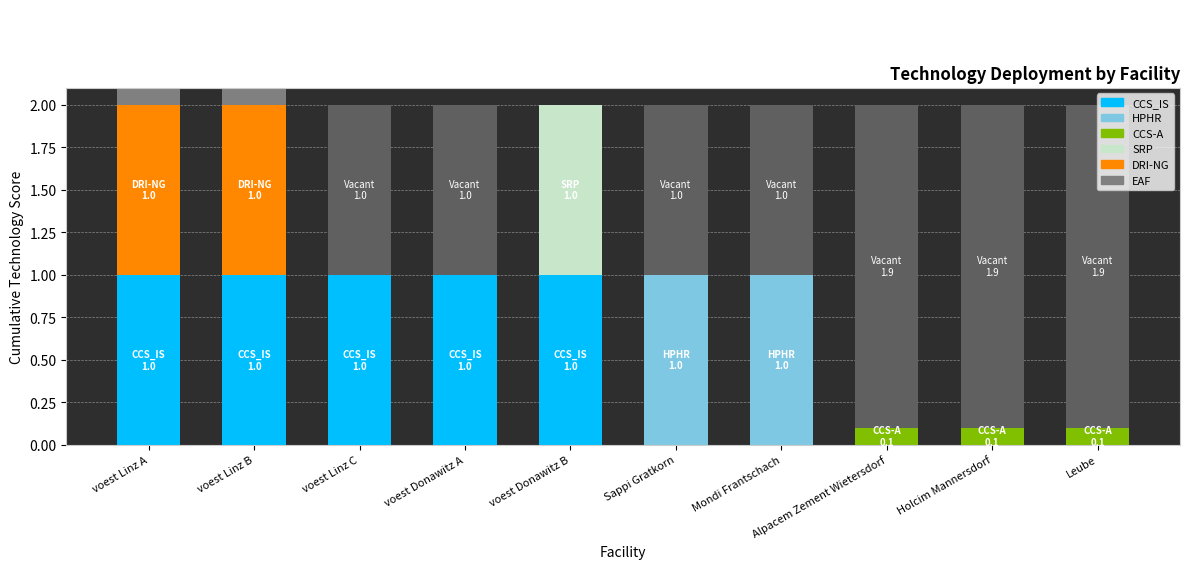

What position from the right is Alpacem Zement Wietersdorf?

3